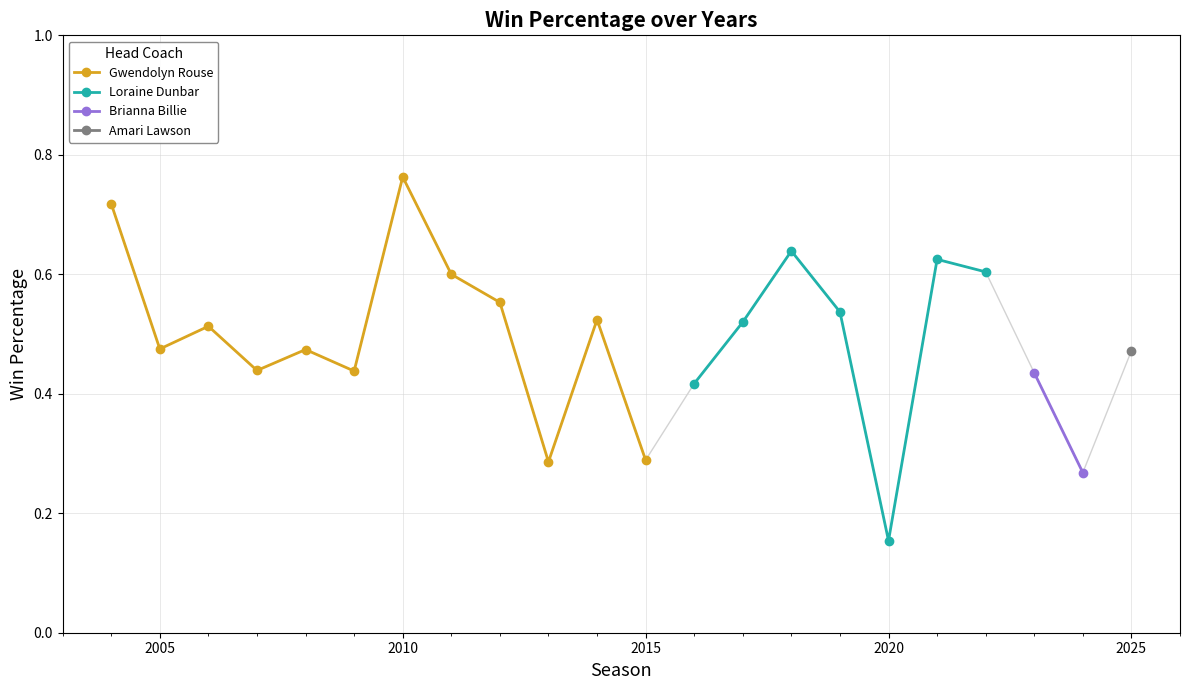

The value at 2011 is 0.6. True or false?

True